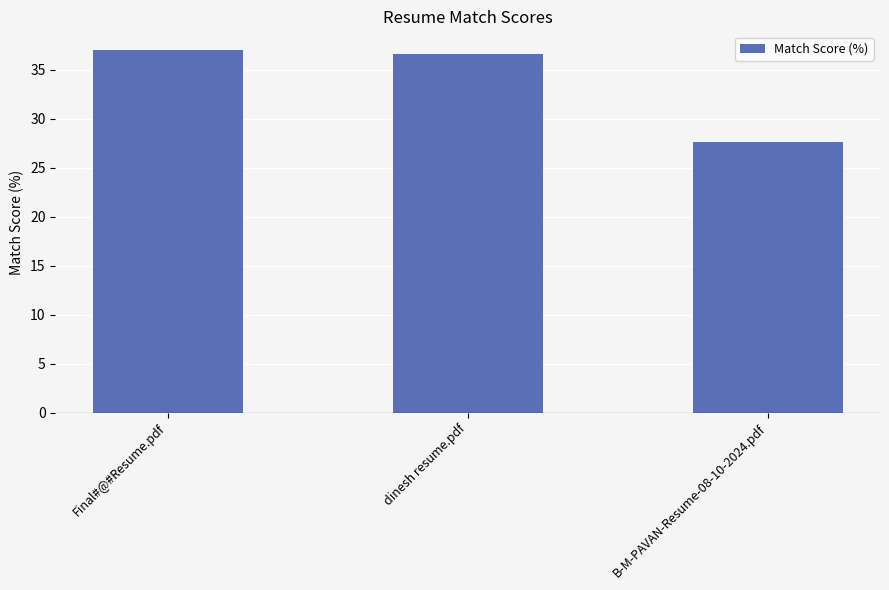

List the labels in order of value, smallest first.

B-M-PAVAN-Resume-08-10-2024.pdf, dinesh resume.pdf, Final#@#Resume.pdf